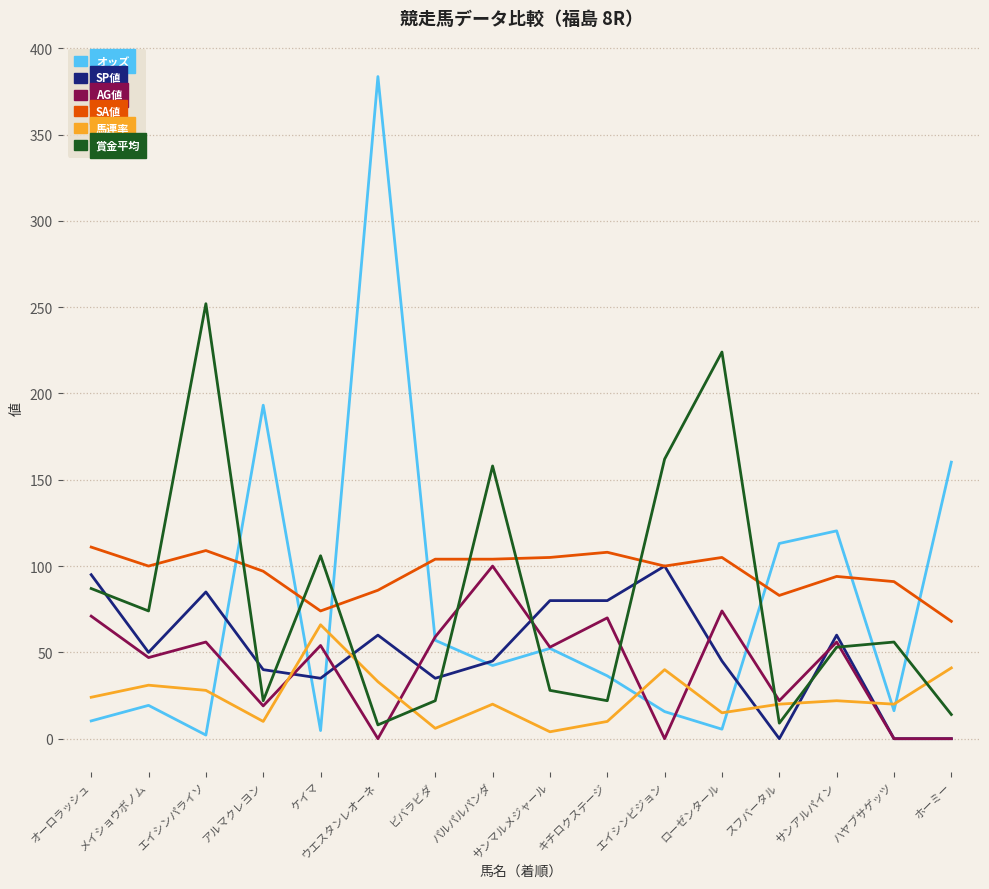

The SP値 series shows 60.0 at ウエスタンレオーネ. True or false?

True